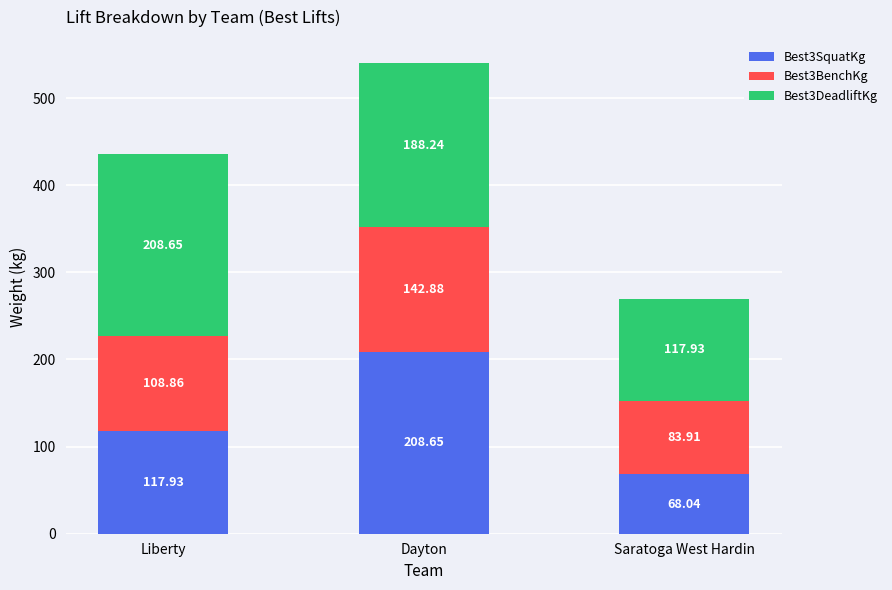

What is the difference between the second highest and minimum values in the Best3SquatKg series?

49.9